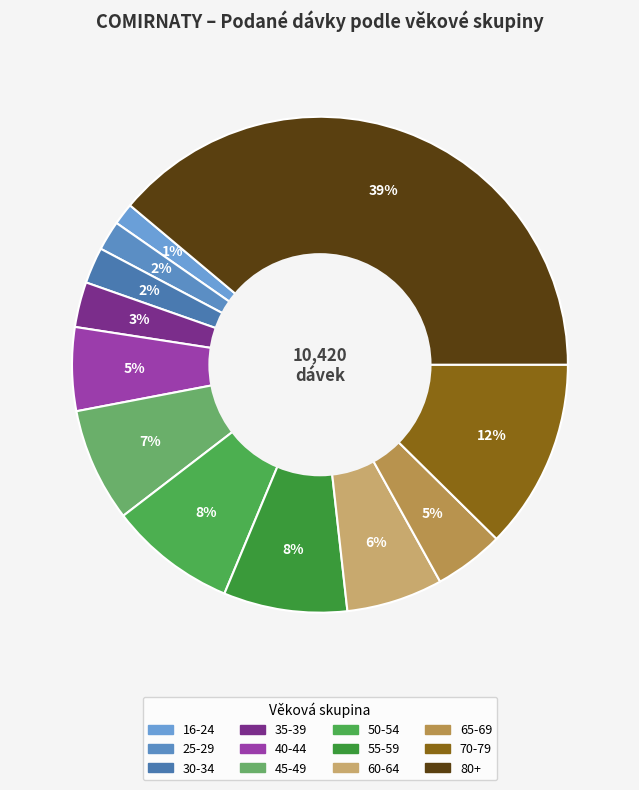

How many segments does this pie chart have?

12